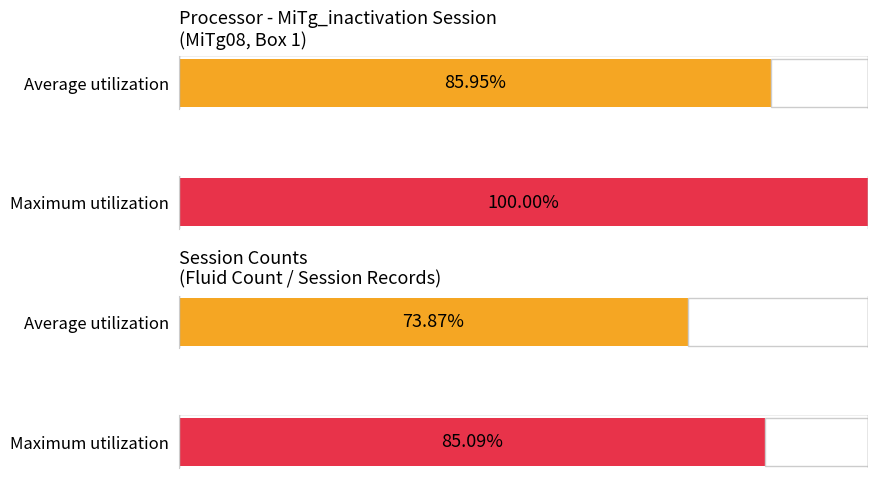

At how many categories does at least one series exceed 21?

2